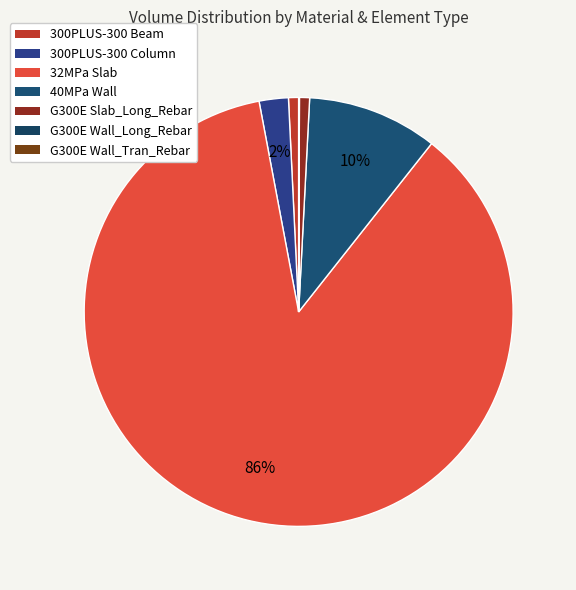

To the nearest percent, what is the combined percentage of 300PLUS-300 Beam and G300E Wall_Tran_Rebar?

1%